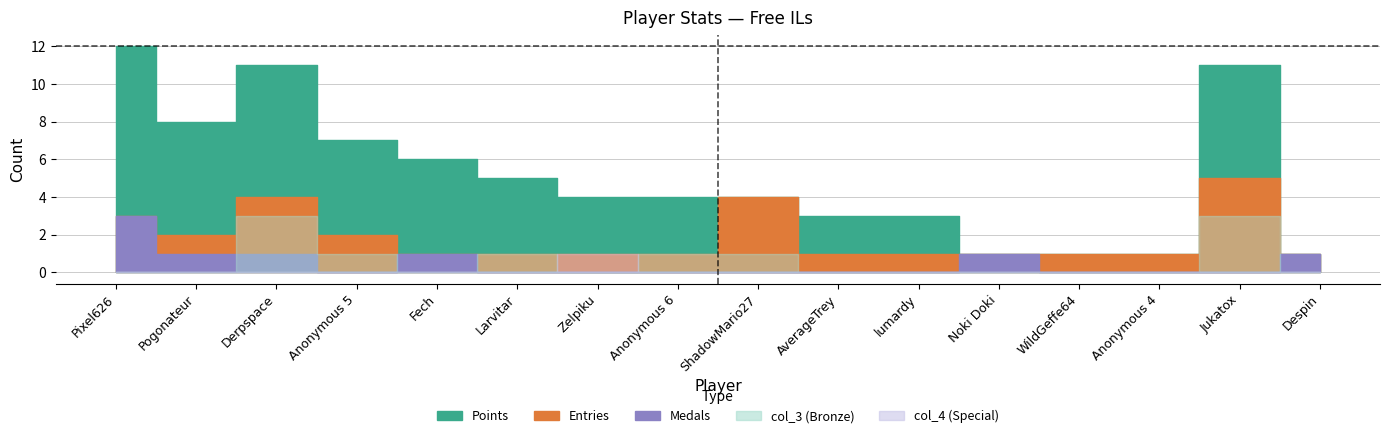

Reading left to right, transcribe all the data shown in this chart.

Points: 12	8	11	7	6	5	4	4	4	3	3	1	1	1	11	1
Medals: 3	1	1	0	1	0	0	0	0	0	0	1	0	0	0	1
Entries: 3	2	4	2	1	1	1	1	4	1	1	1	1	1	5	1
col_3: 0	0	3	1	0	1	0	1	1	0	0	0	0	0	3	0
col_4: 0	0	0	0	0	0	1	0	0	0	0	0	0	0	0	0